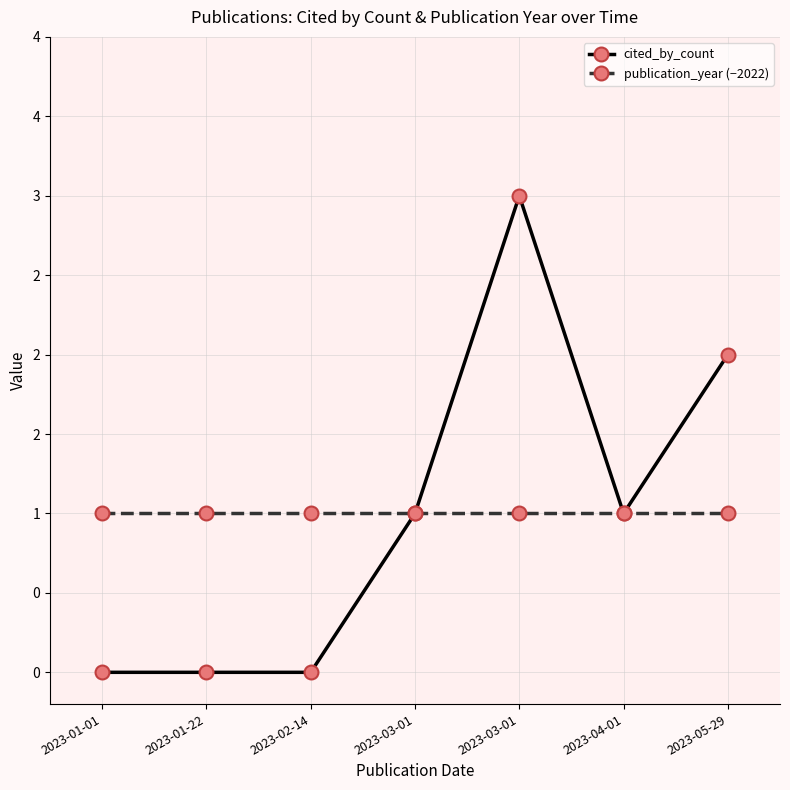

Is the value of publication_year (−2022) at 2023-03-01 greater than the value of cited_by_count at 2023-02-14?

Yes